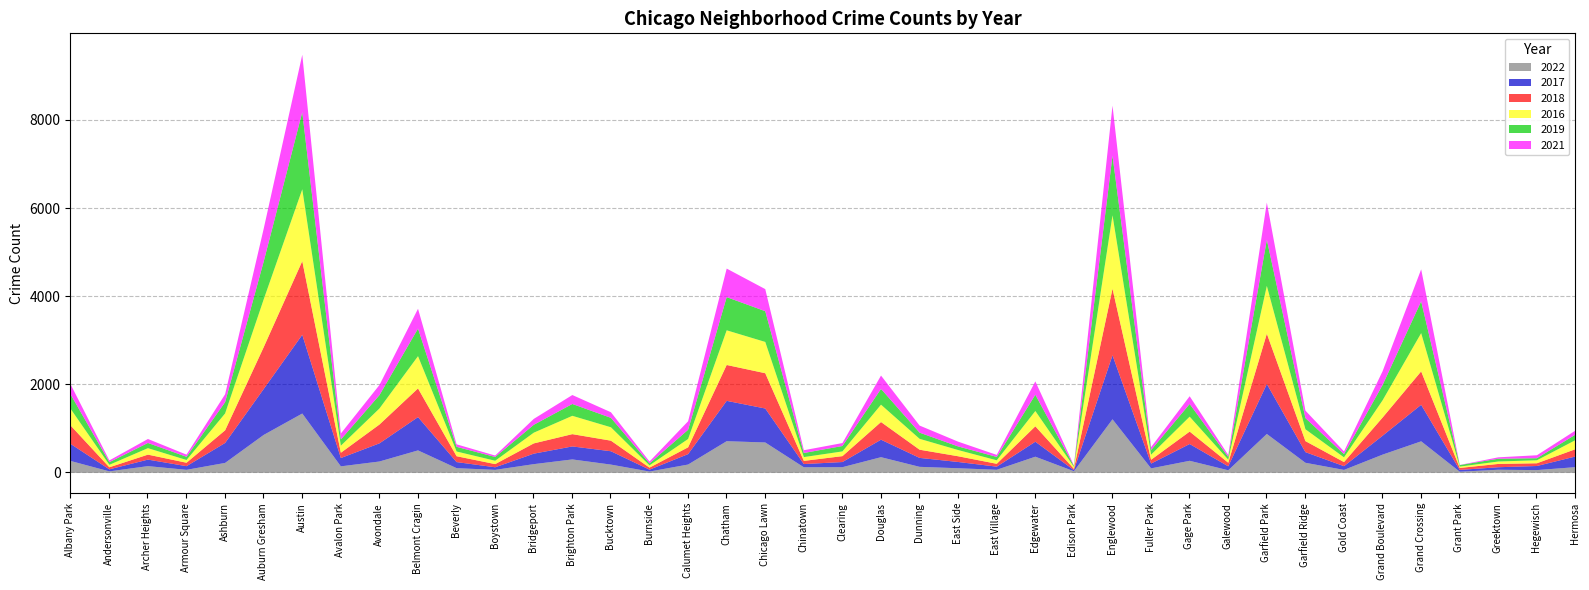

At which category does 2017 reach its first local valley?

Andersonville